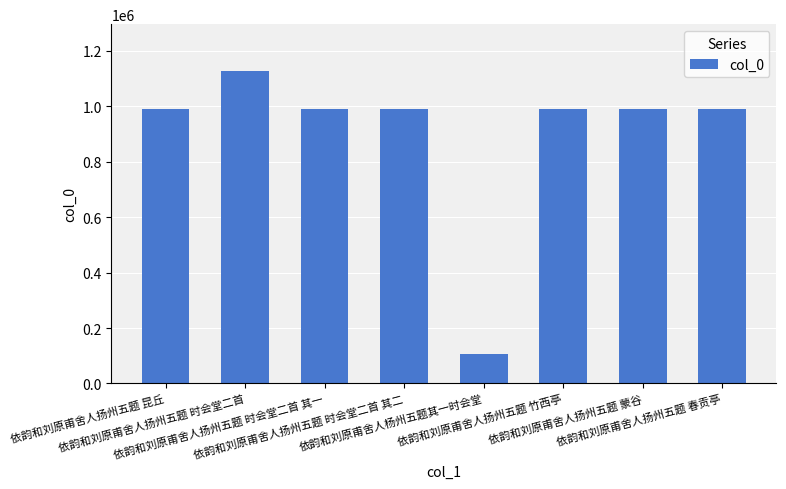

How many series are shown in this chart?

1